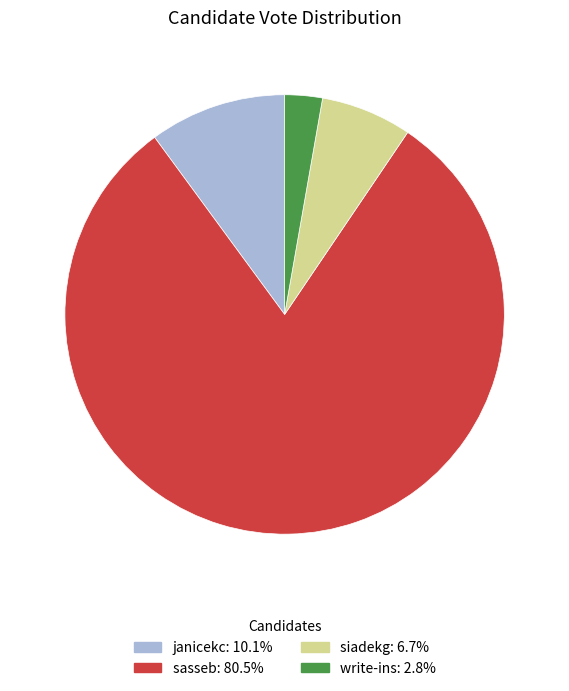

Which slice is the smallest?

write-ins